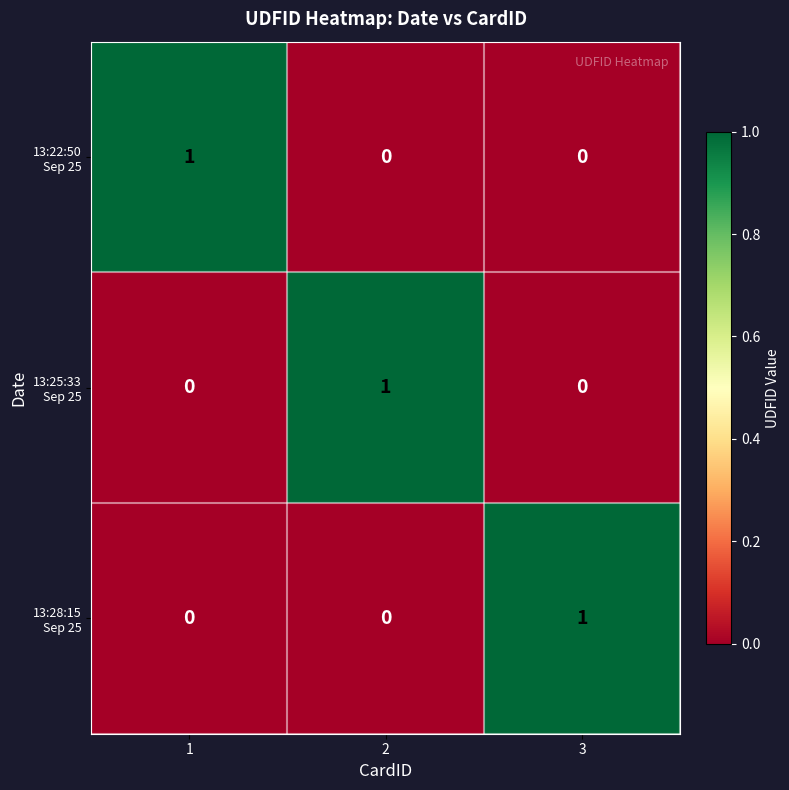

How many distinct data groups are displayed?

3